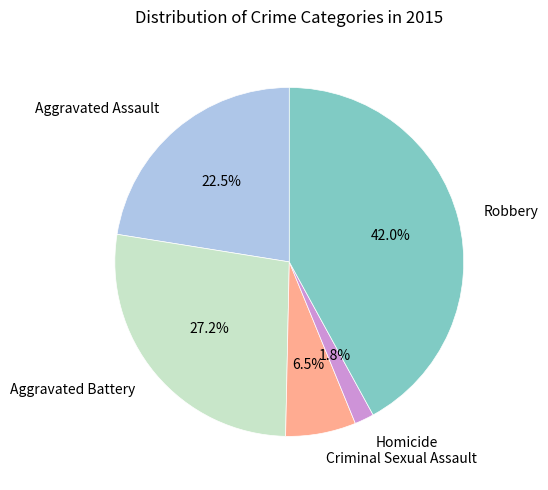

Combined, what portion of the pie is Aggravated Assault and Homicide?

24.3%